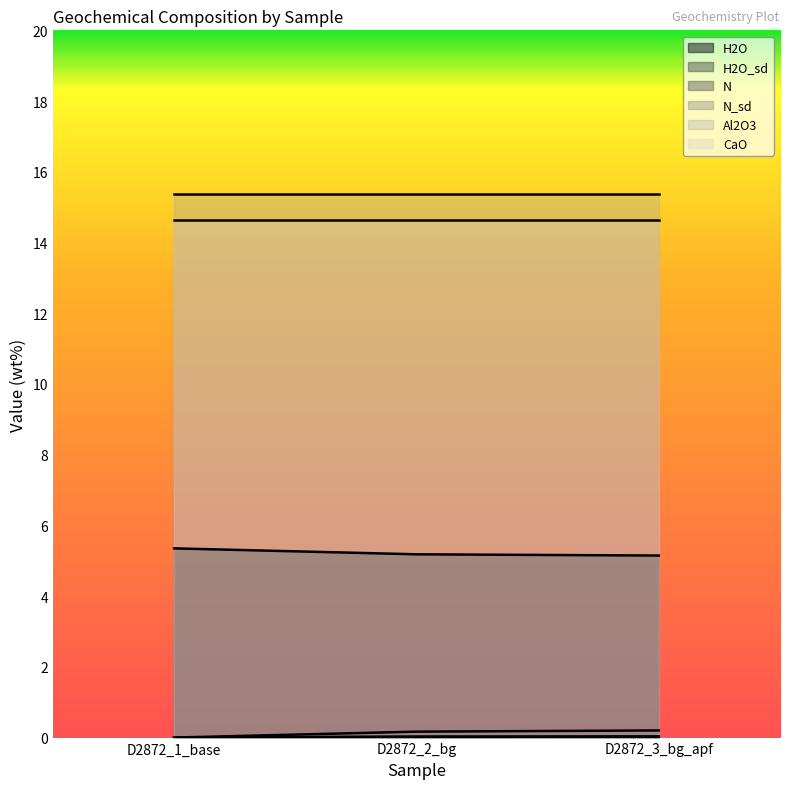

At which label does N reach its minimum?

D2872_1_base